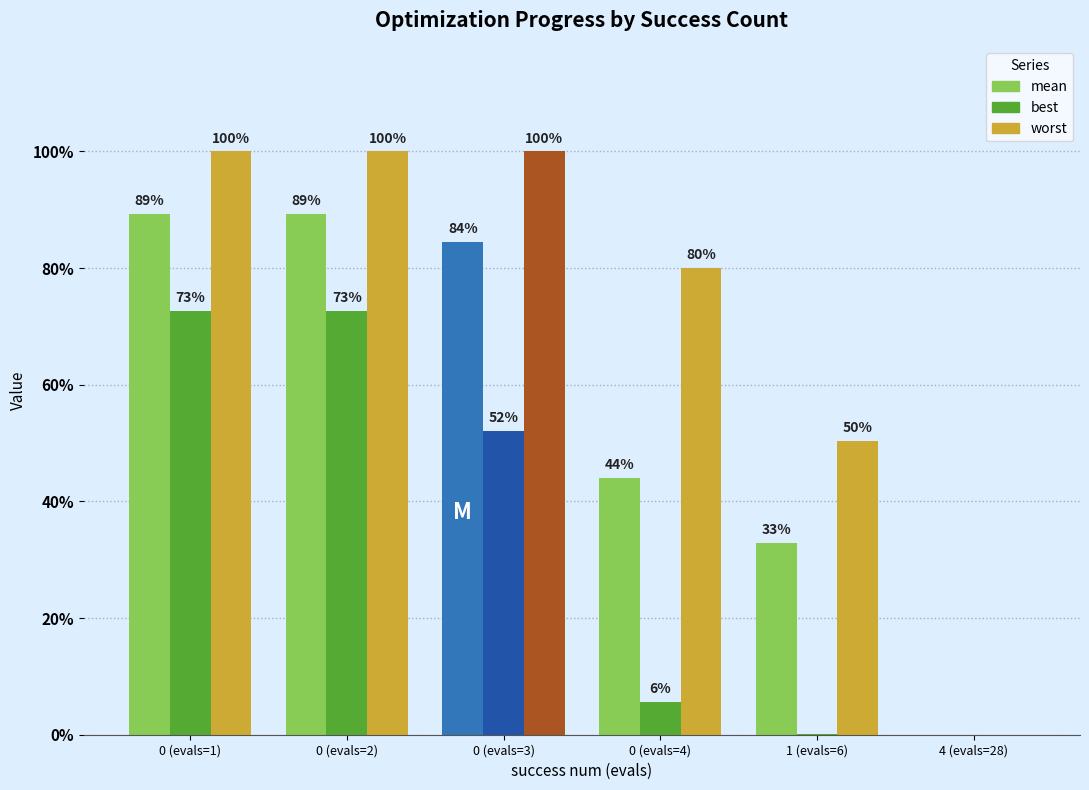

At which label does mean reach its peak?

0 (evals=1)